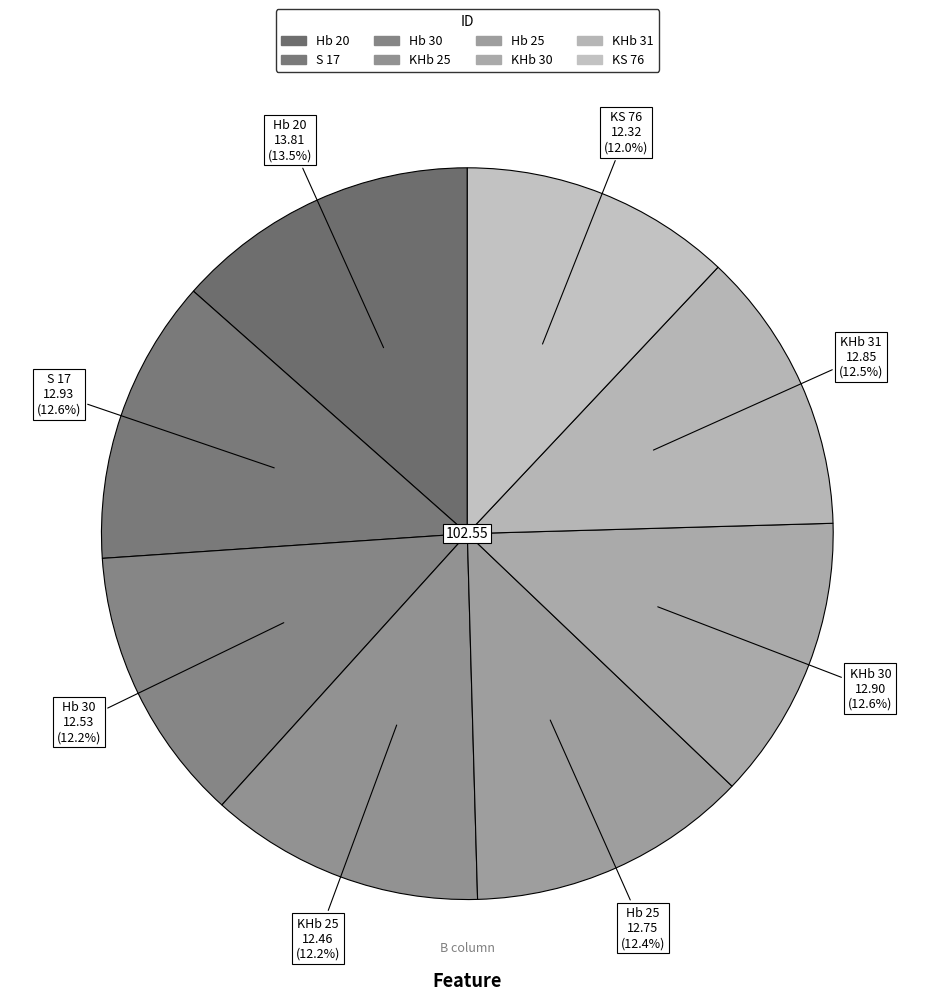

How many segments does this pie chart have?

8